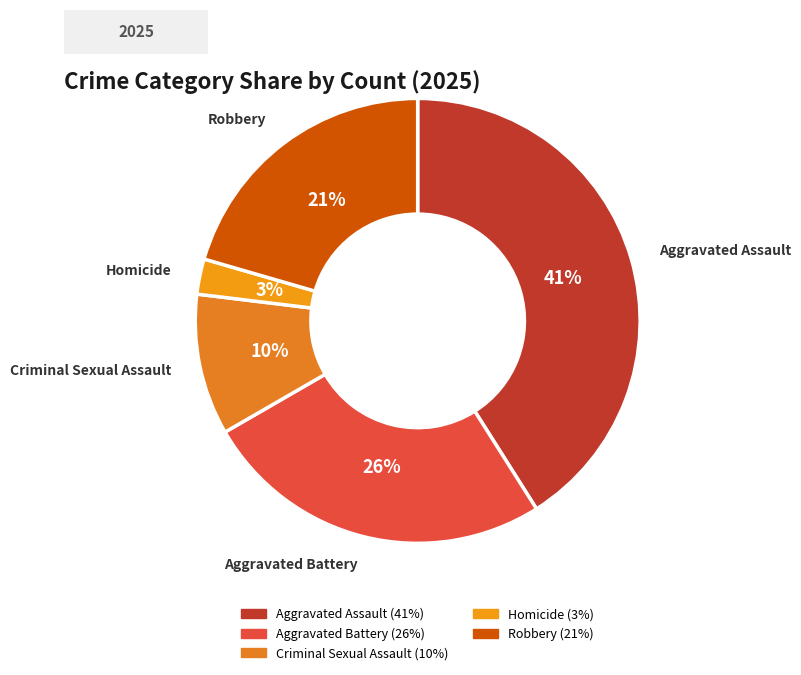

Which slice is the smallest?

Homicide